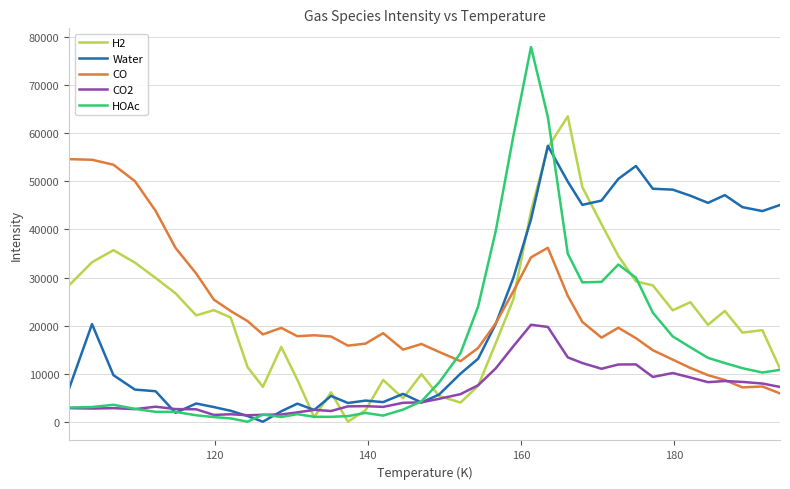

After their last crossing, which series has the higher values: CO or HOAc?

HOAc